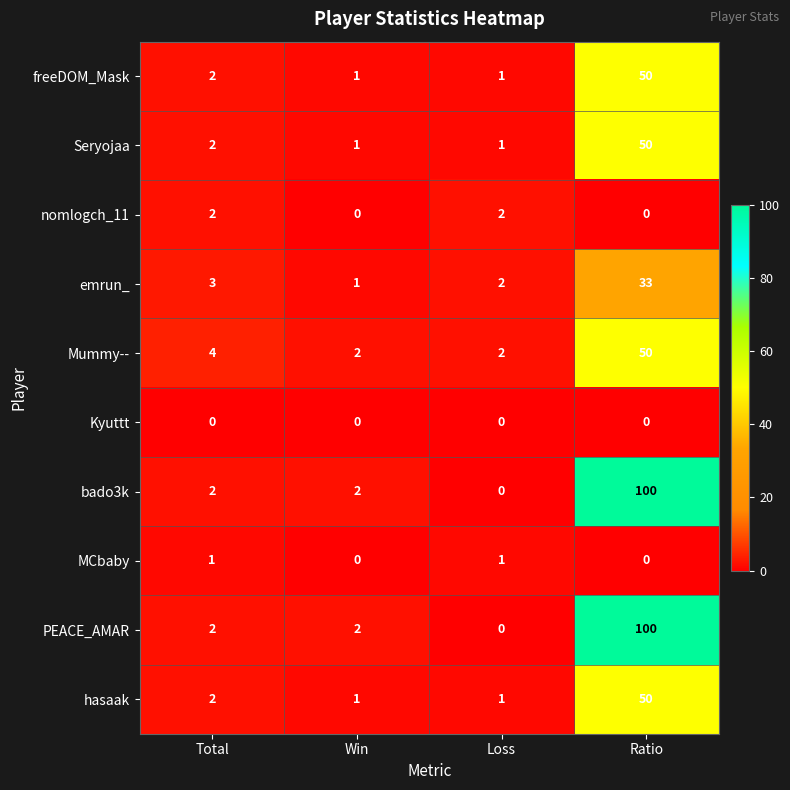

At which category is the sum across all series the highest?

Ratio